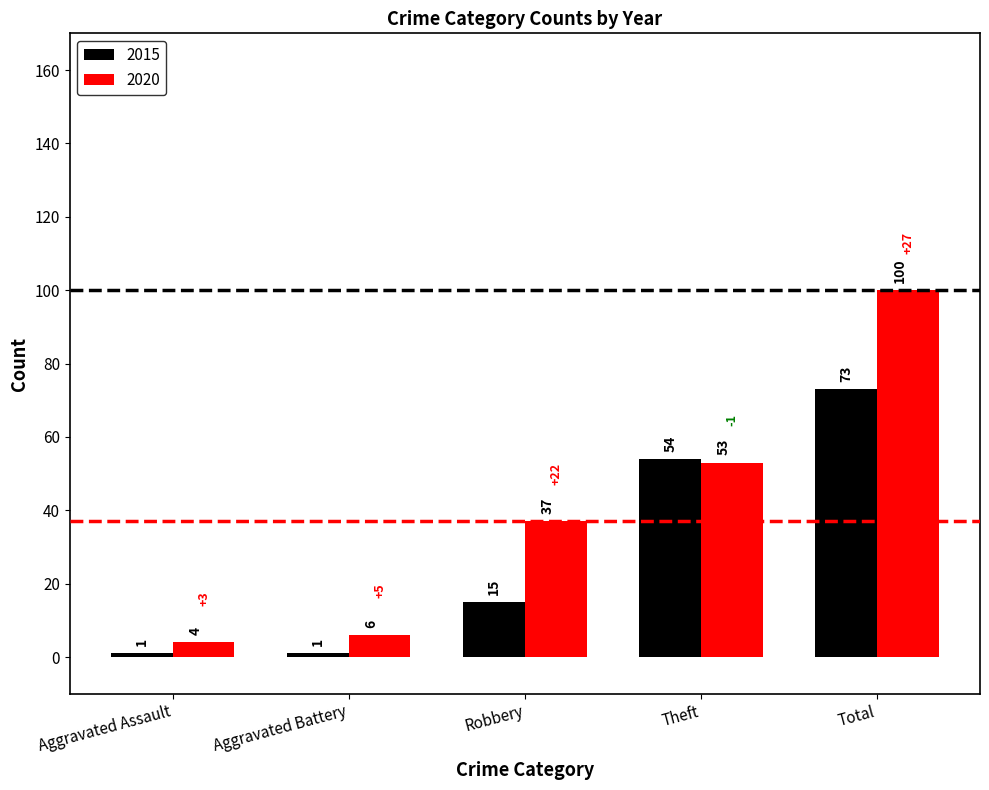

At which category does the chart reach its peak across all series?

Total